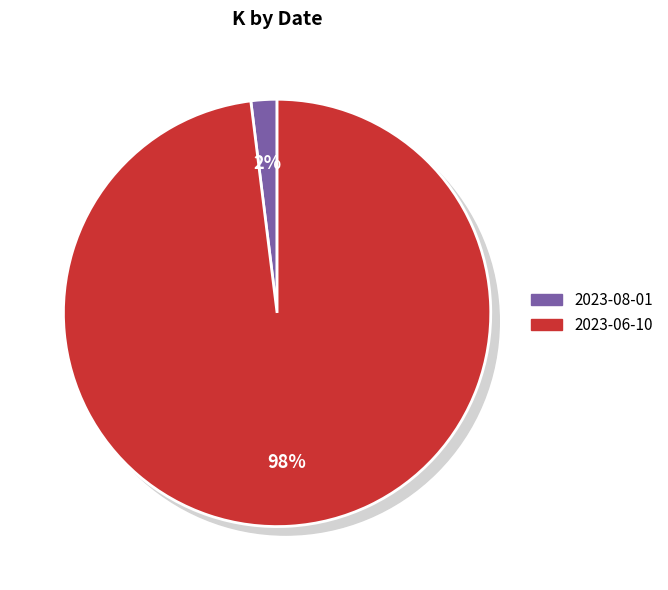

What is the total percentage of 2023-08-01 and 2023-06-10?

100.0%